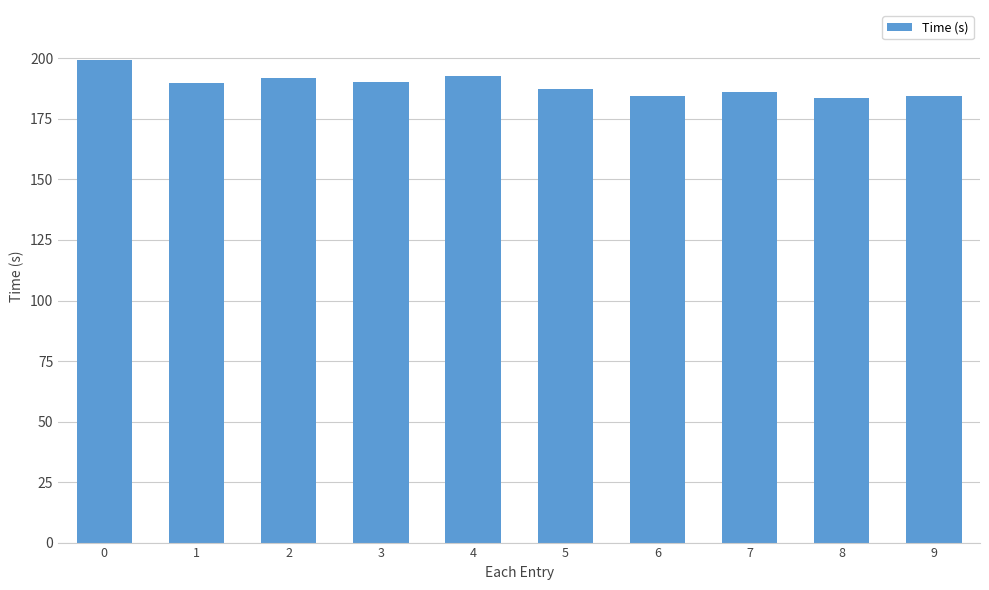

What is the ratio of the value at 6 to the value at 5?

1.0